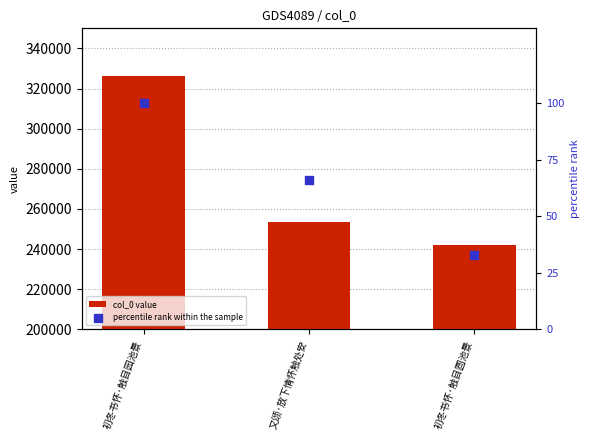

At how many categories does at least one series exceed 191226?

3